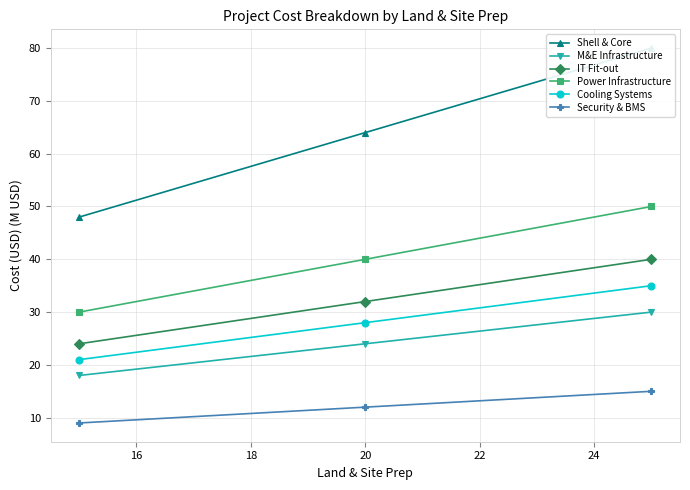

Which series has the largest total across all categories?

Shell & Core